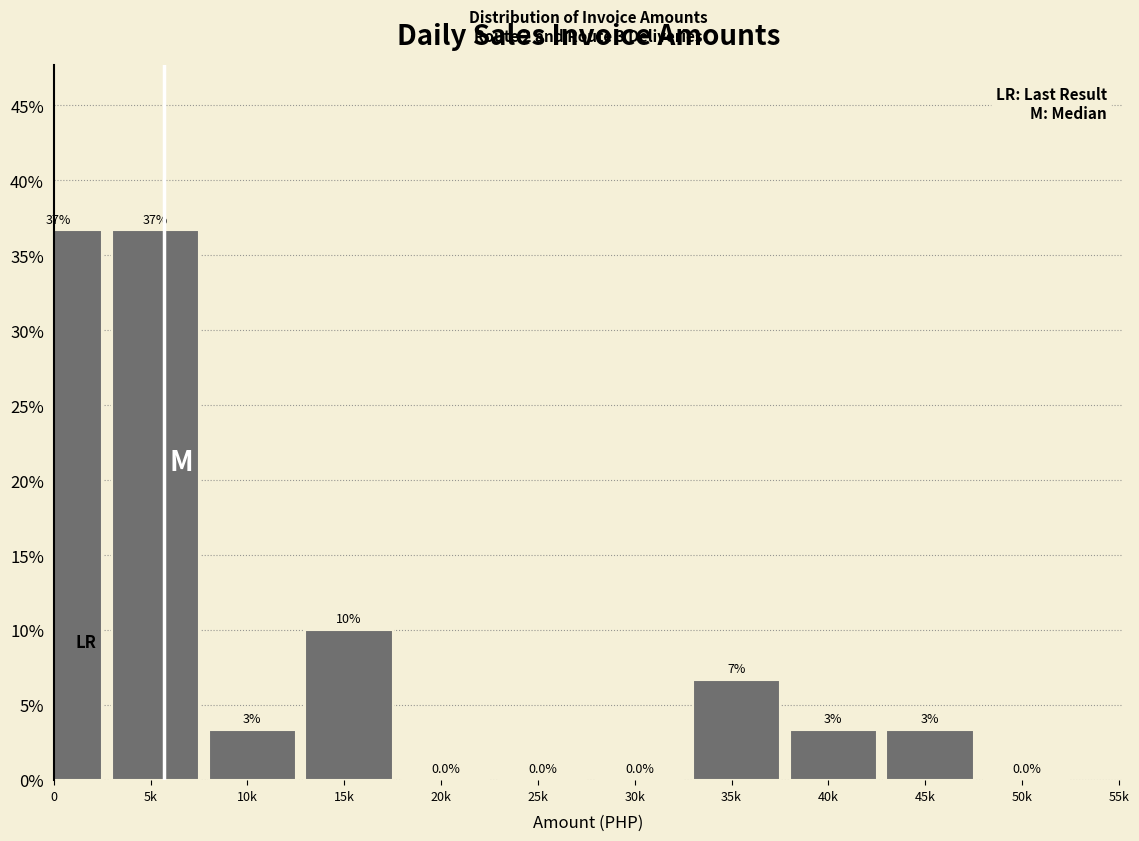

Are the bars horizontal?

No